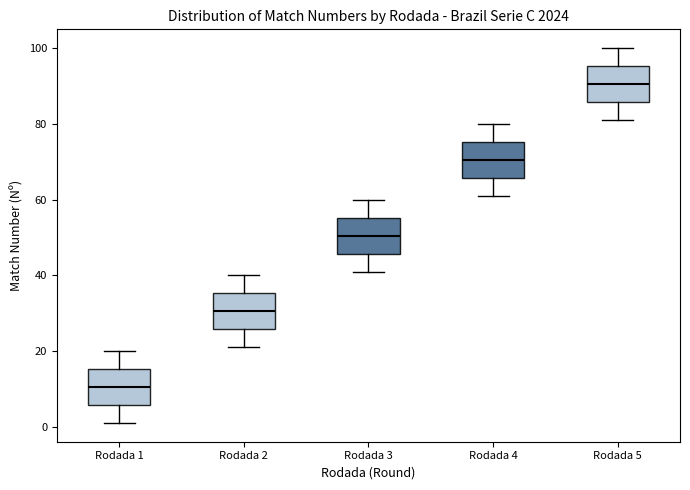

Where is the upper edge of the box for Rodada 4 on the y-axis? The values are not printed on the chart, so give them approximately, as read against the axis.

76